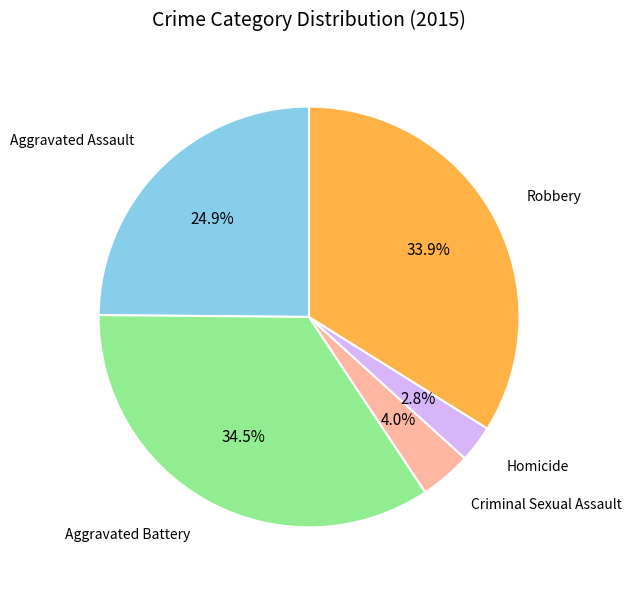

Is there any slice that represents more than half of the pie?

No